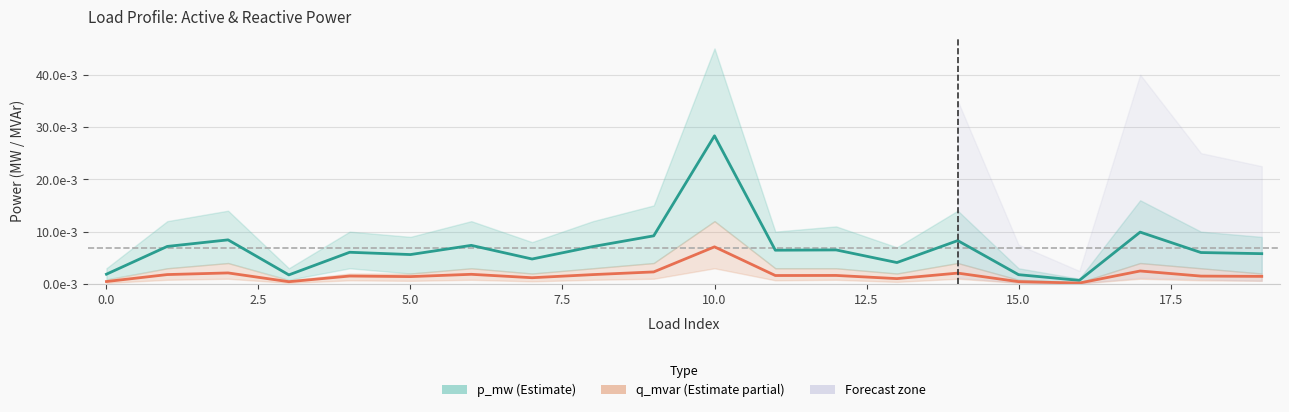

List the series in order of their overall mean, highest first.

p_mw (Estimate), q_mvar (Estimate partial)